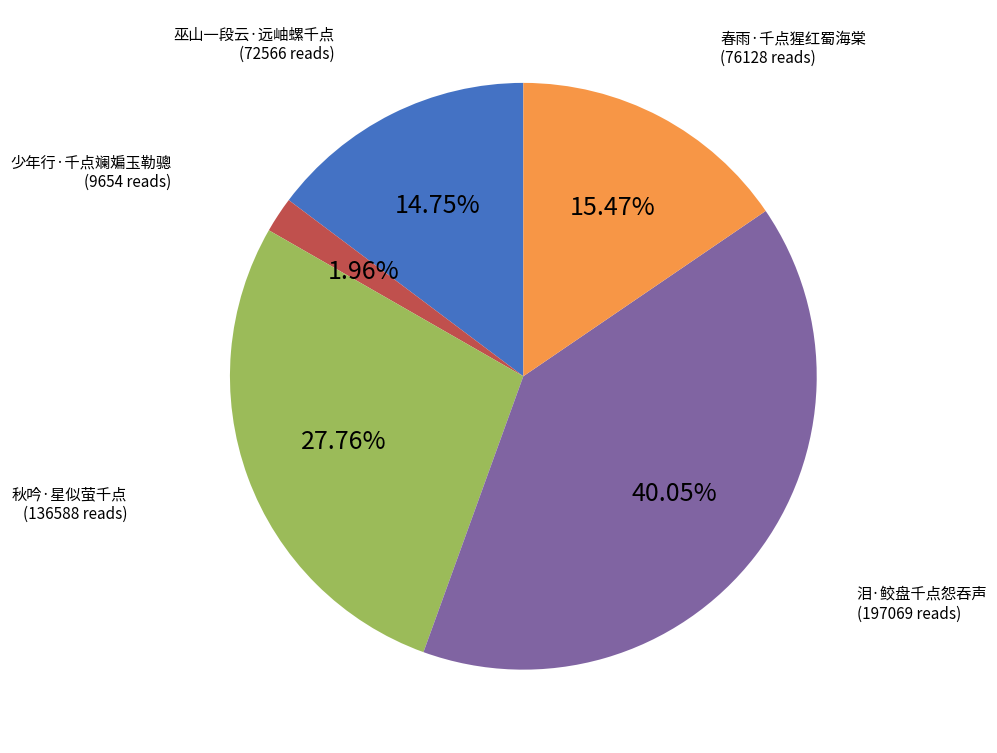

To the nearest percent, what portion does 春雨·千点猩红蜀海棠 represent?

15%